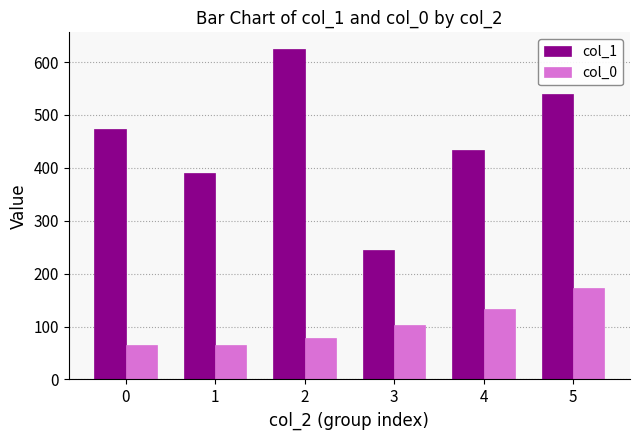

Which series has the largest total across all categories?

col_1